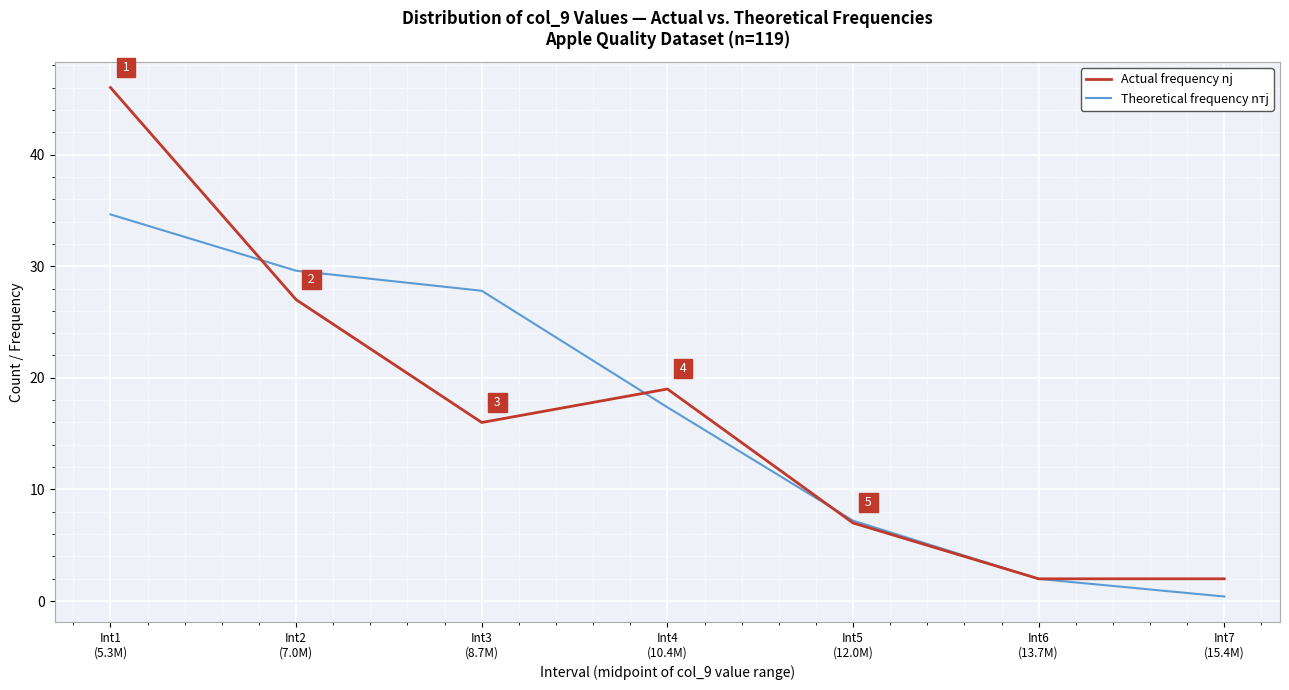

What is the highest value of the Theoretical frequency nтj series?

34.6